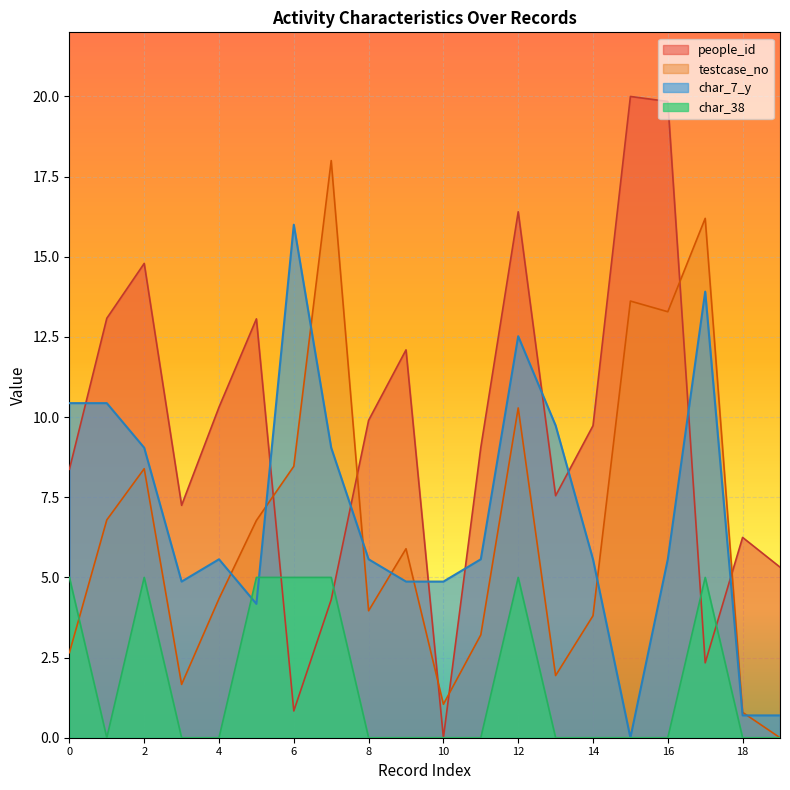

What is the difference between the second highest and second lowest values in the testcase_no series?

15.4